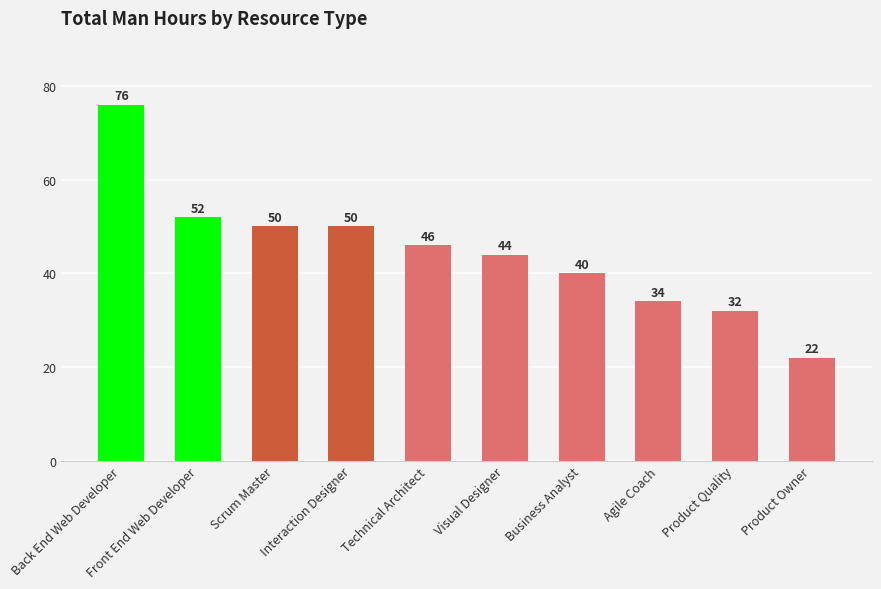

What is the difference between the maximum and minimum values?

54